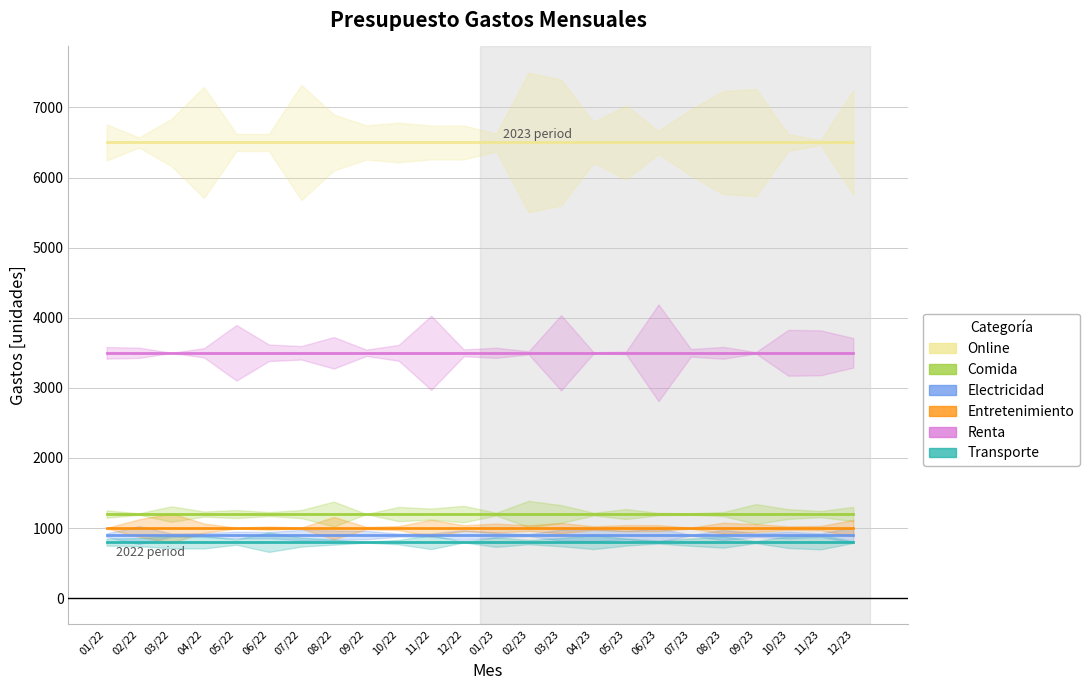

Between 05/22 and 08/22, which series saw the biggest shift?

Online